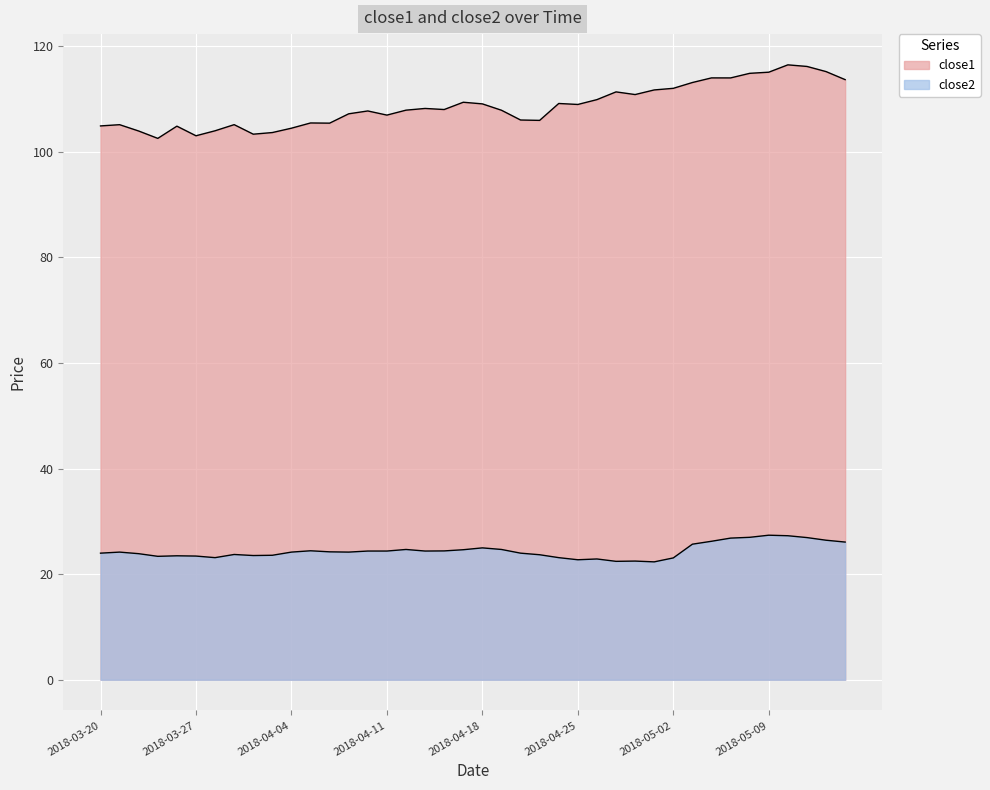

Reading left to right, list all the values displayed in this chart.

close1: 104.9	105.1	103.9	102.5	104.8	103.0	104.0	105.1	103.3	103.6	104.5	105.4	105.4	107.2	107.7	106.9	107.9	108.2	108.0	109.4	109.1	107.9	106.0	105.9	109.1	109.0	109.9	111.3	110.8	111.7	112.0	113.1	114.0	114.0	114.8	115.1	116.5	116.2	115.2	113.7
close2: 24.0	24.2	23.9	23.4	23.5	23.4	23.1	23.7	23.5	23.6	24.2	24.4	24.2	24.2	24.4	24.4	24.7	24.4	24.4	24.6	25.0	24.7	24.0	23.7	23.1	22.7	22.9	22.4	22.5	22.3	23.1	25.7	26.2	26.8	27.0	27.4	27.3	26.9	26.4	26.1